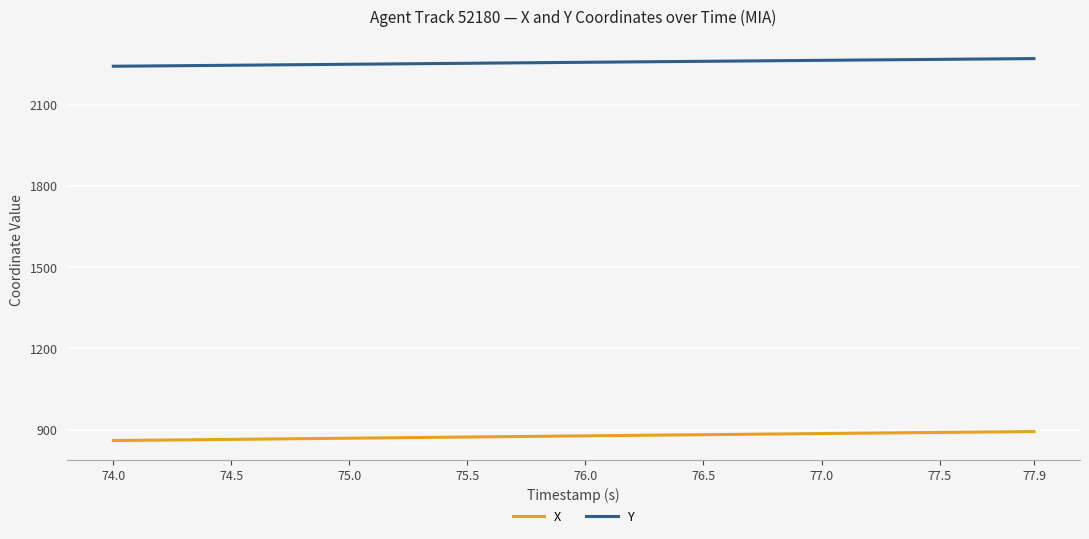

True or false: Y and X cross at least once.

False